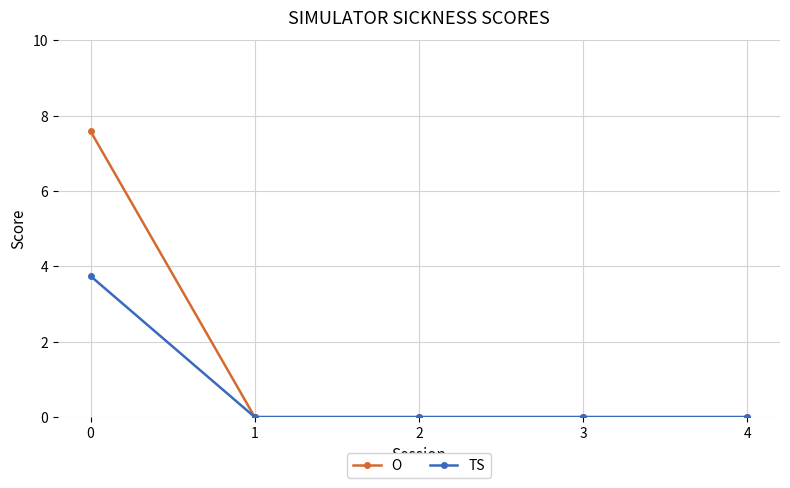

How many lines are shown in the chart?

2